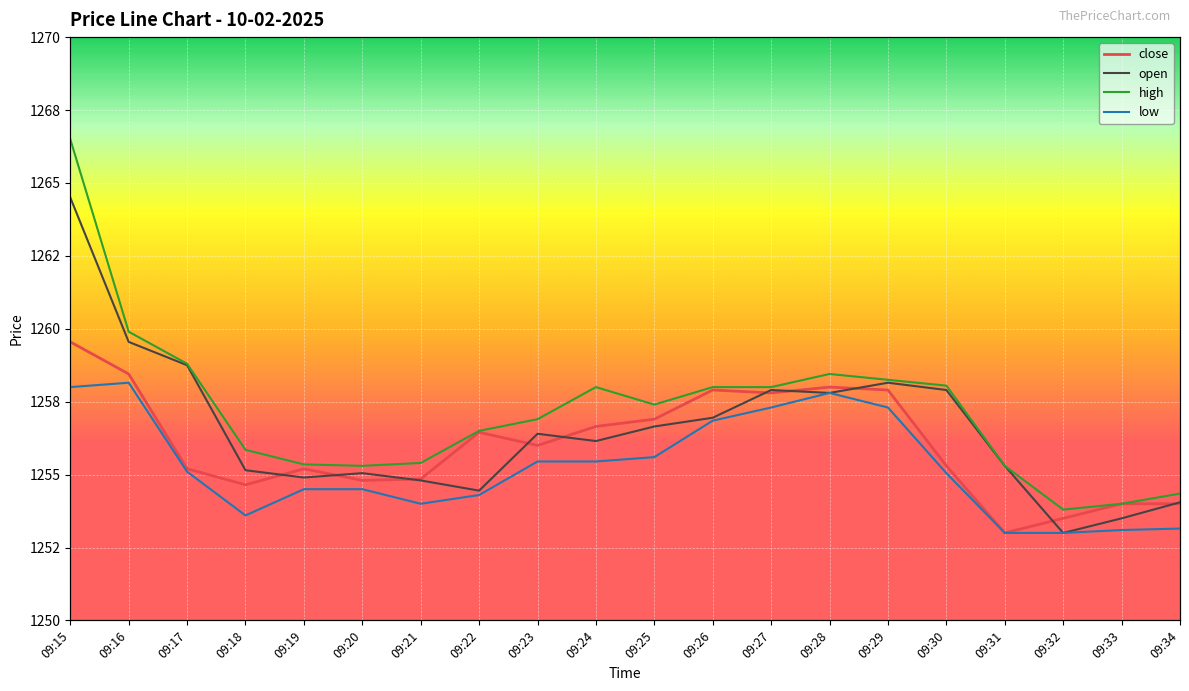

True or false: open has a value of 1257.9 at 09:27.

True